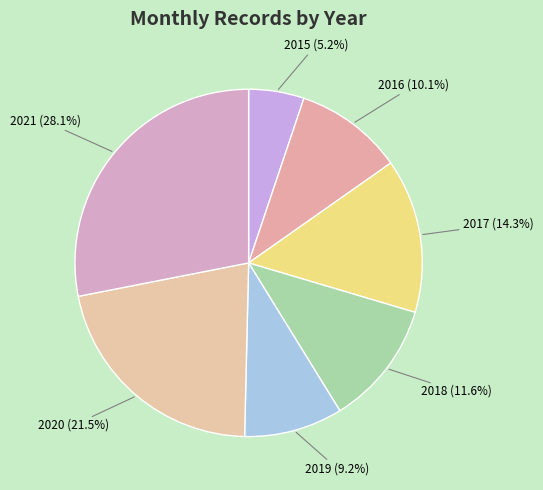

To the nearest percent, what is the combined percentage of 2021 and 2015?

33%